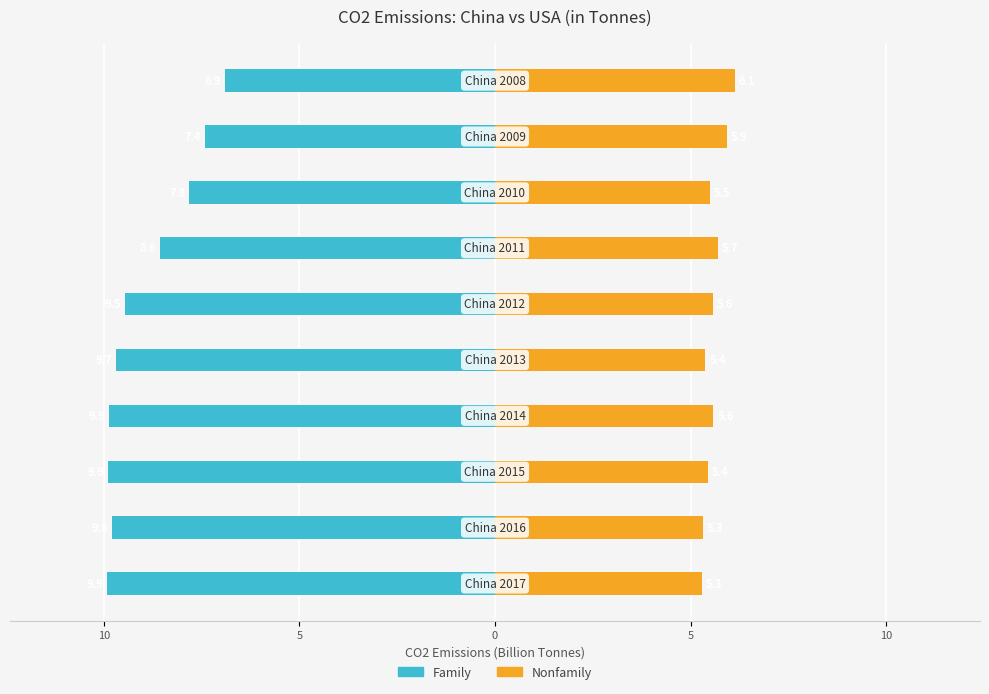

How many data points in Family are less than -9?

6